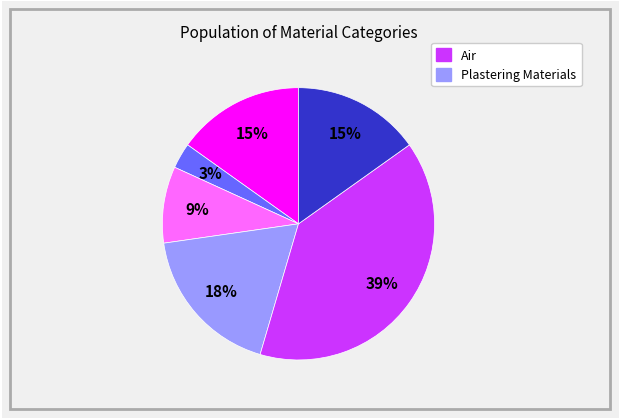

To the nearest percent, what is the difference between the largest and smallest slice percentages?

36%